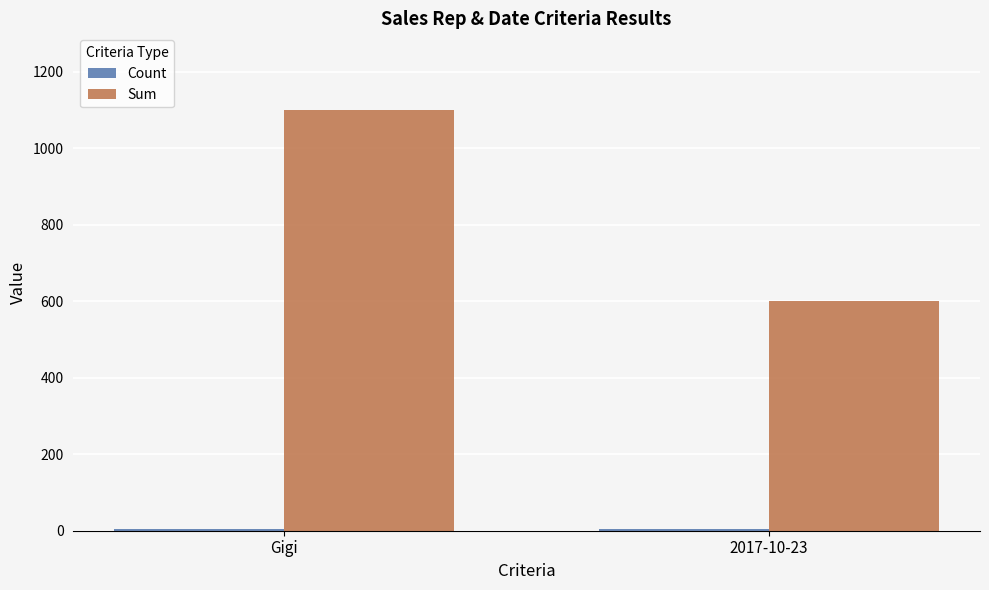

The Sum series shows 332 at Gigi. True or false?

False